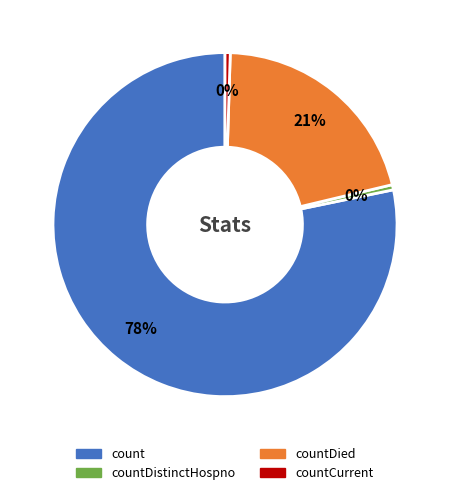

To the nearest percent, what is the average slice percentage?

25%